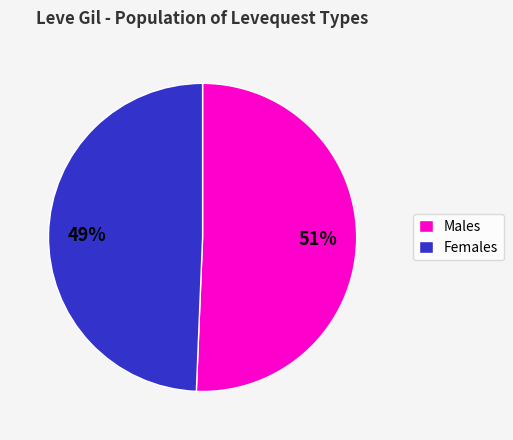

To the nearest percent, what is the average slice percentage?

50%